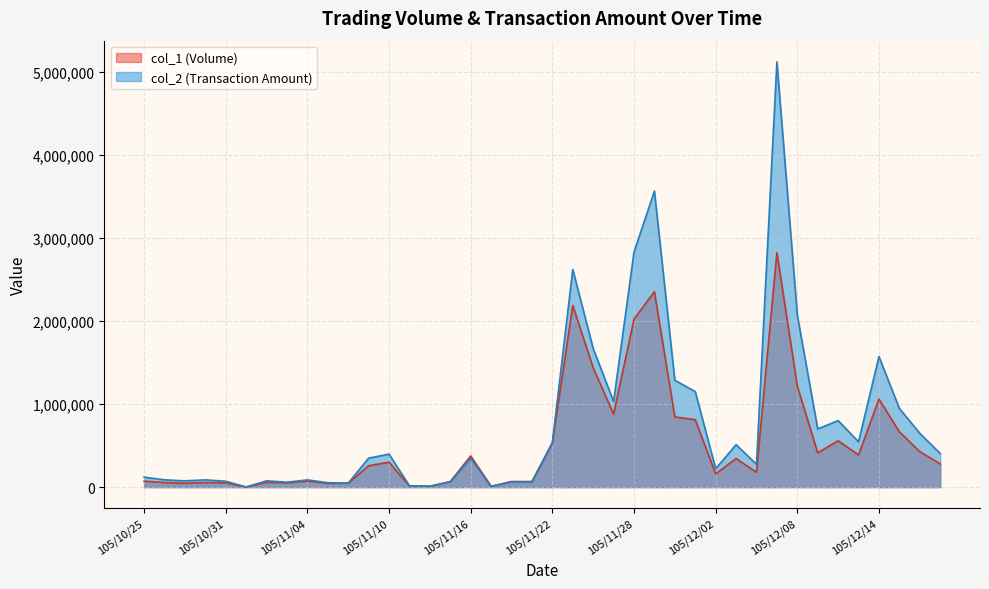

Does the chart have visible grid lines?

Yes